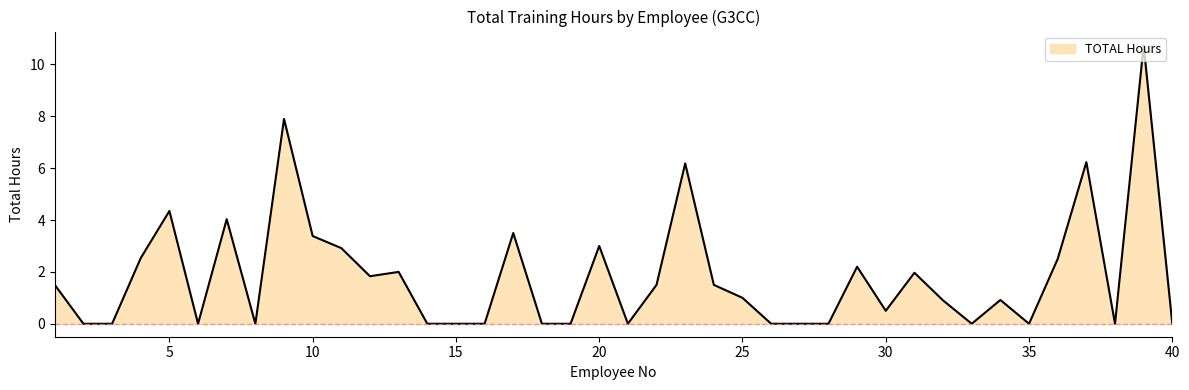

What is the difference between the maximum and minimum values?

10.7